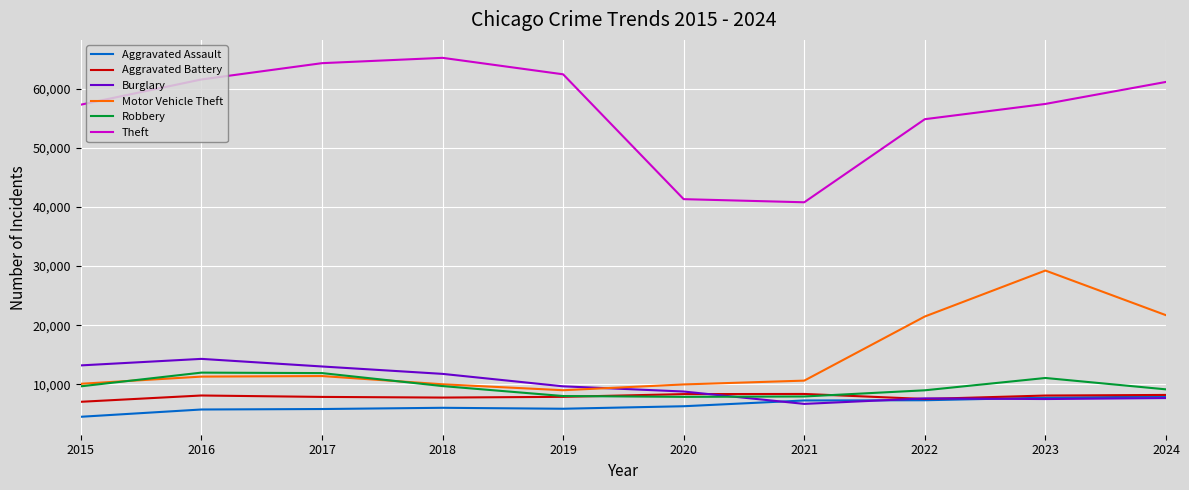

What are all the series names shown in the legend?

Aggravated Assault, Aggravated Battery, Burglary, Motor Vehicle Theft, Robbery, Theft